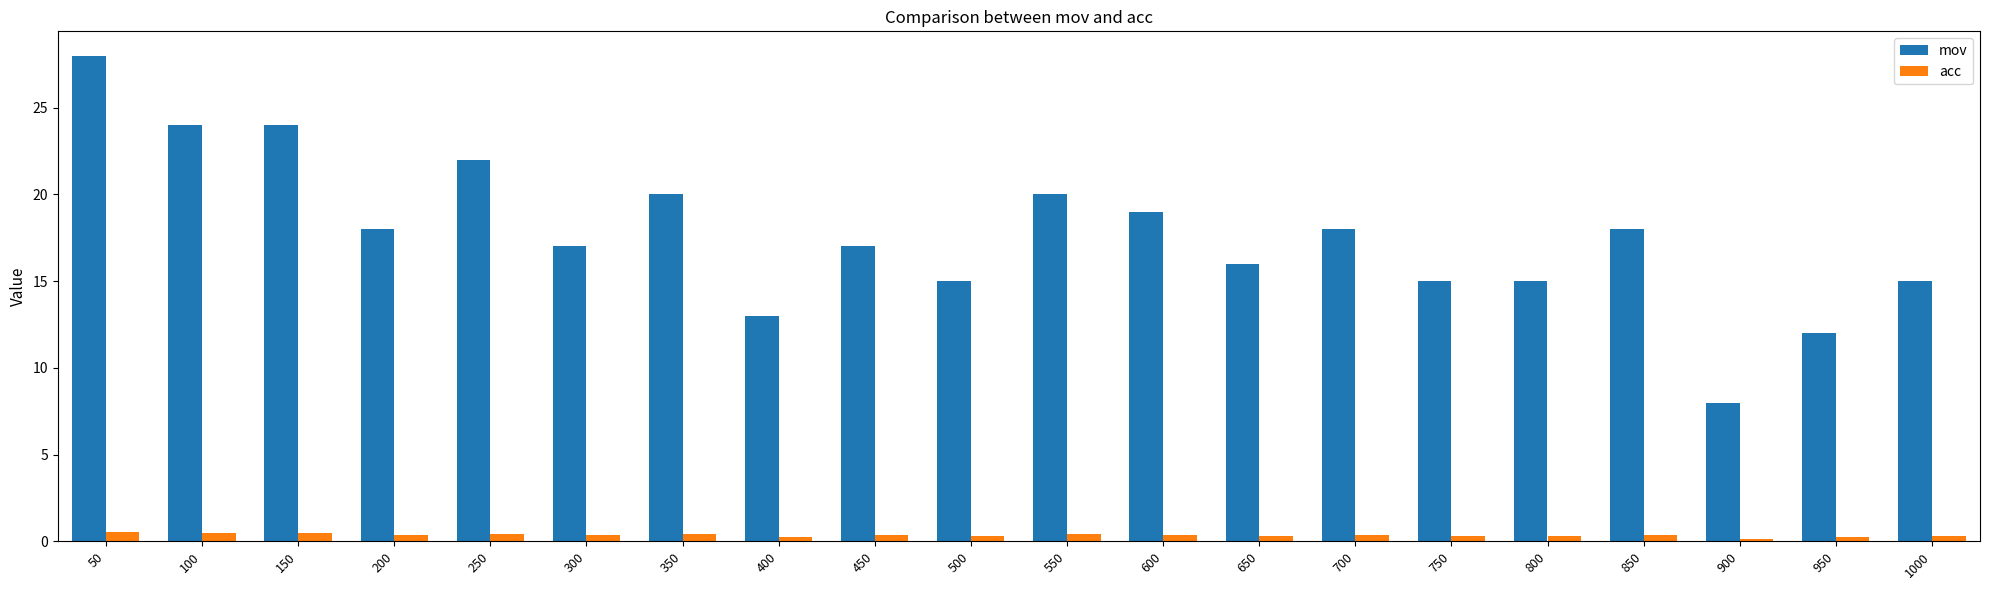

Count the number of data series in this chart.

2